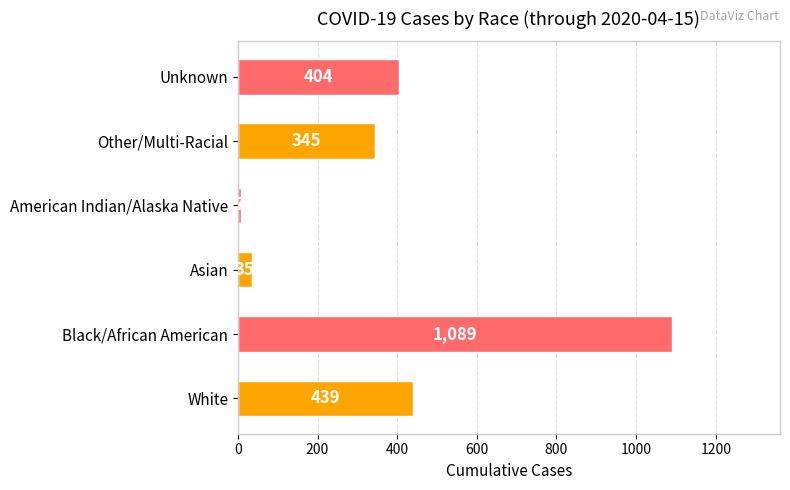

What is the difference between the maximum and minimum values?

1082